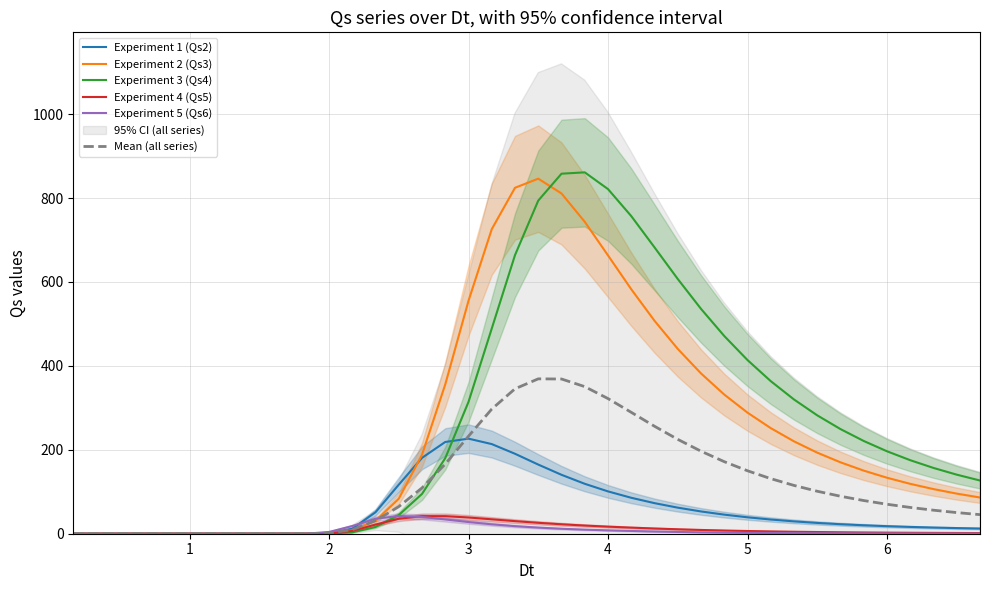

What is the maximum value for Mean (all series)?

369.1